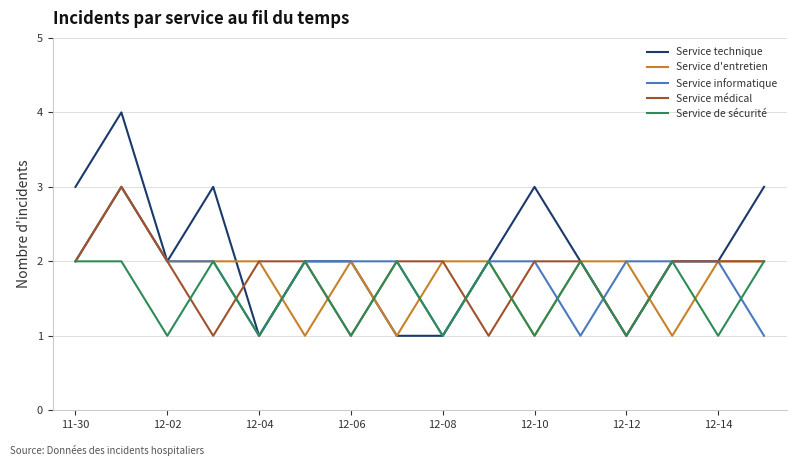

Which series has the largest total across all categories?

Service technique